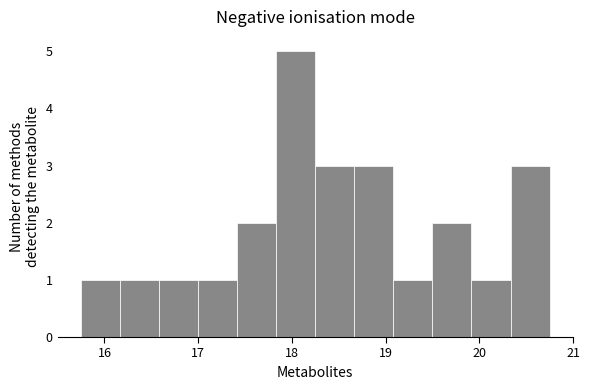

Reading left to right, list every bar in this chart as the range it spans on the x-axis followed by its height. Neither the bar edges nor the heights are printed on the chart, so give them approximately, as read against the axes.

15.8 to 16.2: 1
16.2 to 16.6: 1
16.6 to 17.0: 1
17.0 to 17.4: 1
17.4 to 17.8: 2
17.8 to 18.3: 5
18.3 to 18.7: 3
18.7 to 19.1: 3
19.1 to 19.5: 1
19.5 to 19.9: 2
19.9 to 20.3: 1
20.3 to 20.8: 3